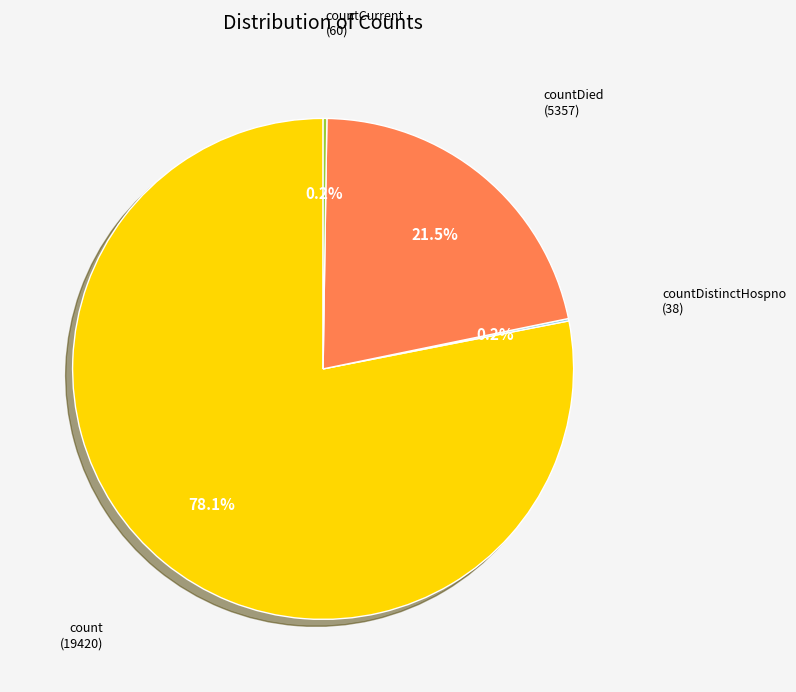

Does any single category account for the majority?

Yes